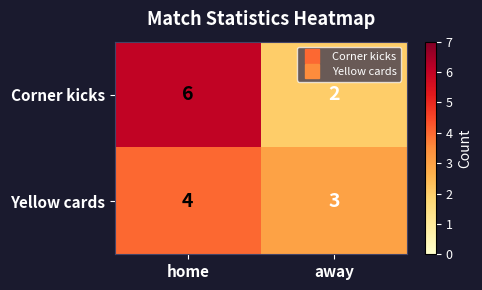

Which category has the lowest value across all series?

away